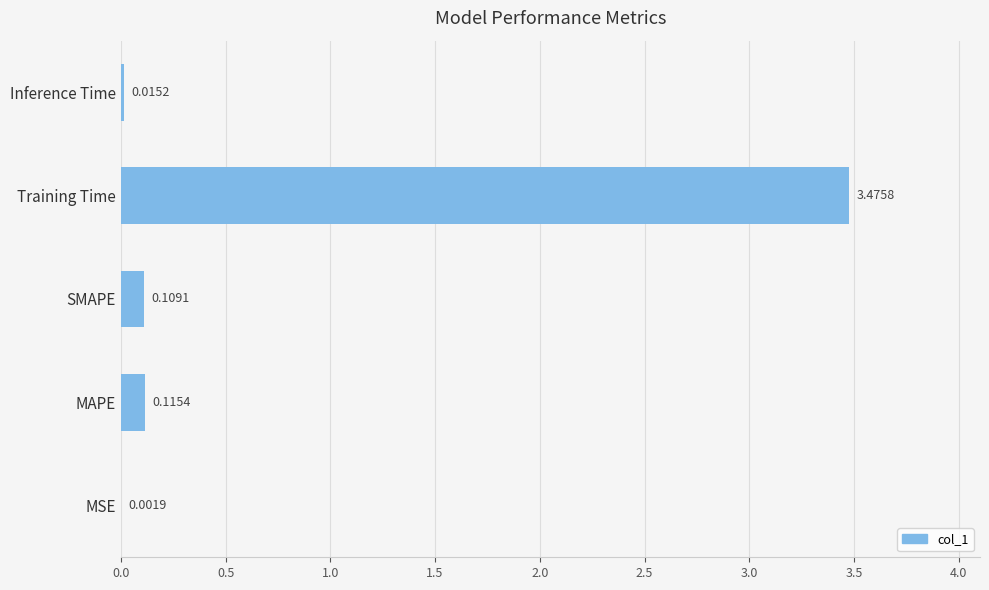

What is the sum of all values?

3.7